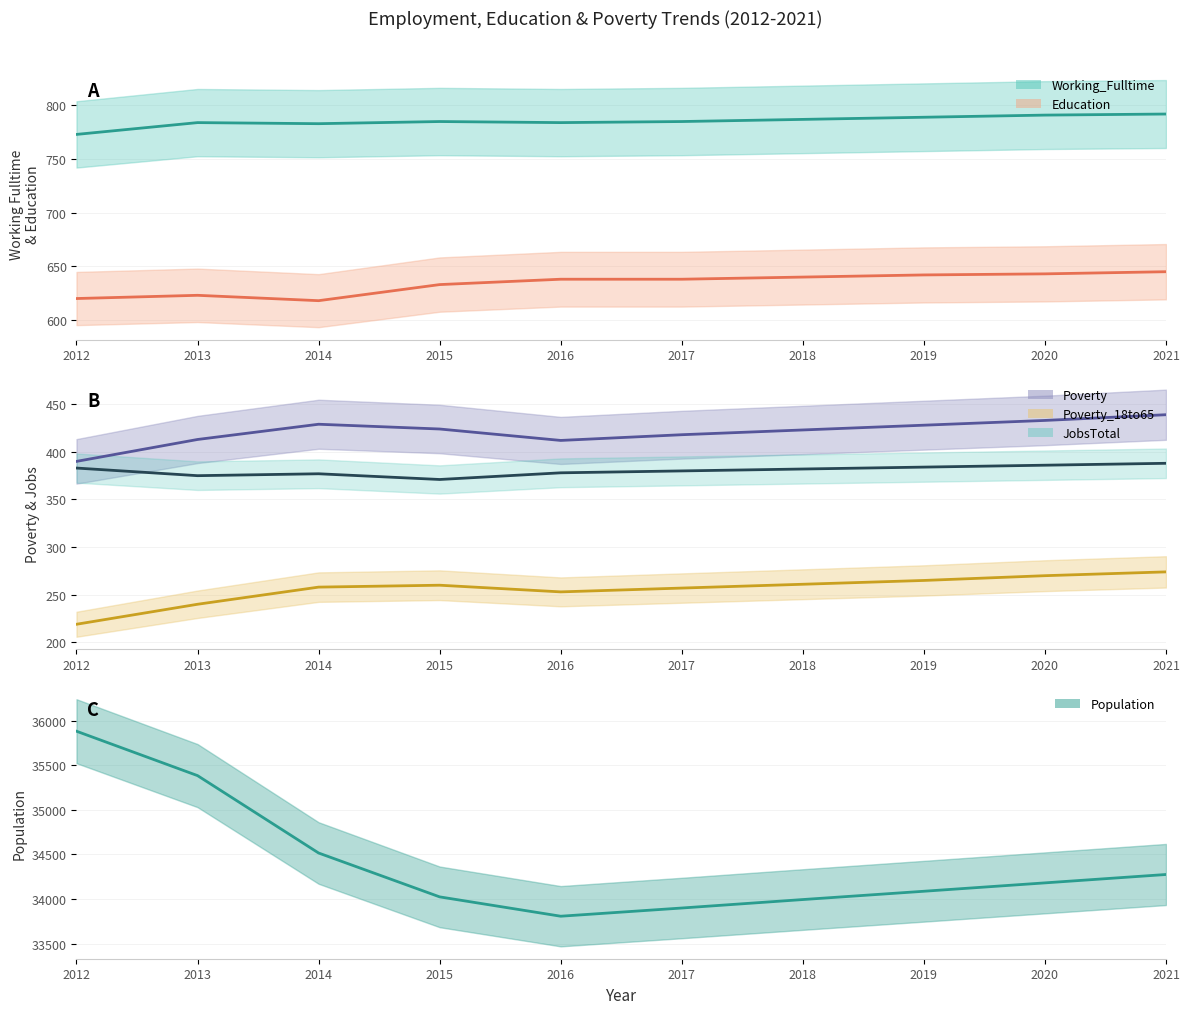

True or false: Population and Poverty intersect in this chart.

False